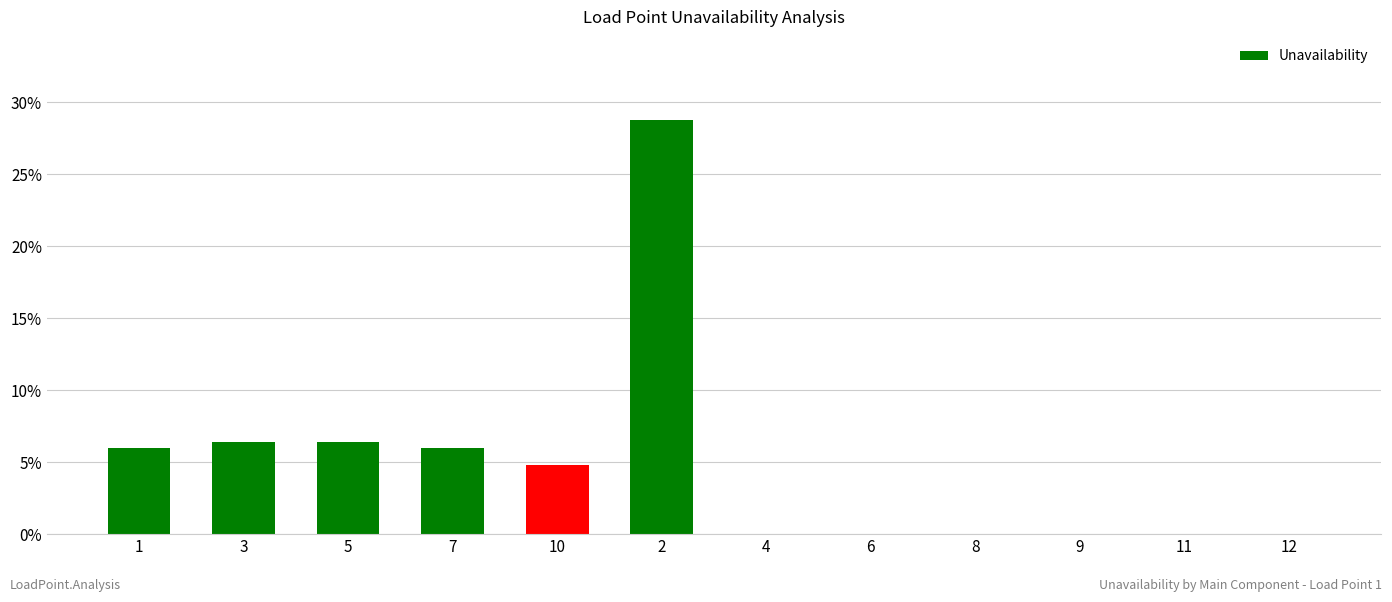

Rank the categories by value from highest to lowest.

2, 3, 5, 1, 7, 10, 4, 6, 8, 9, 11, 12